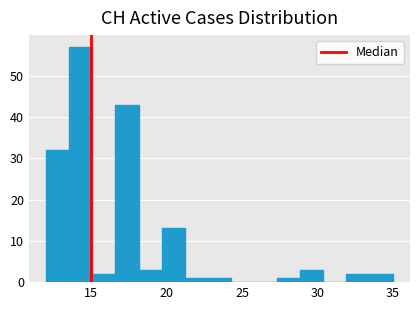

Read against the x-axis, roughly where is the centre of the tallest bar?

14.5